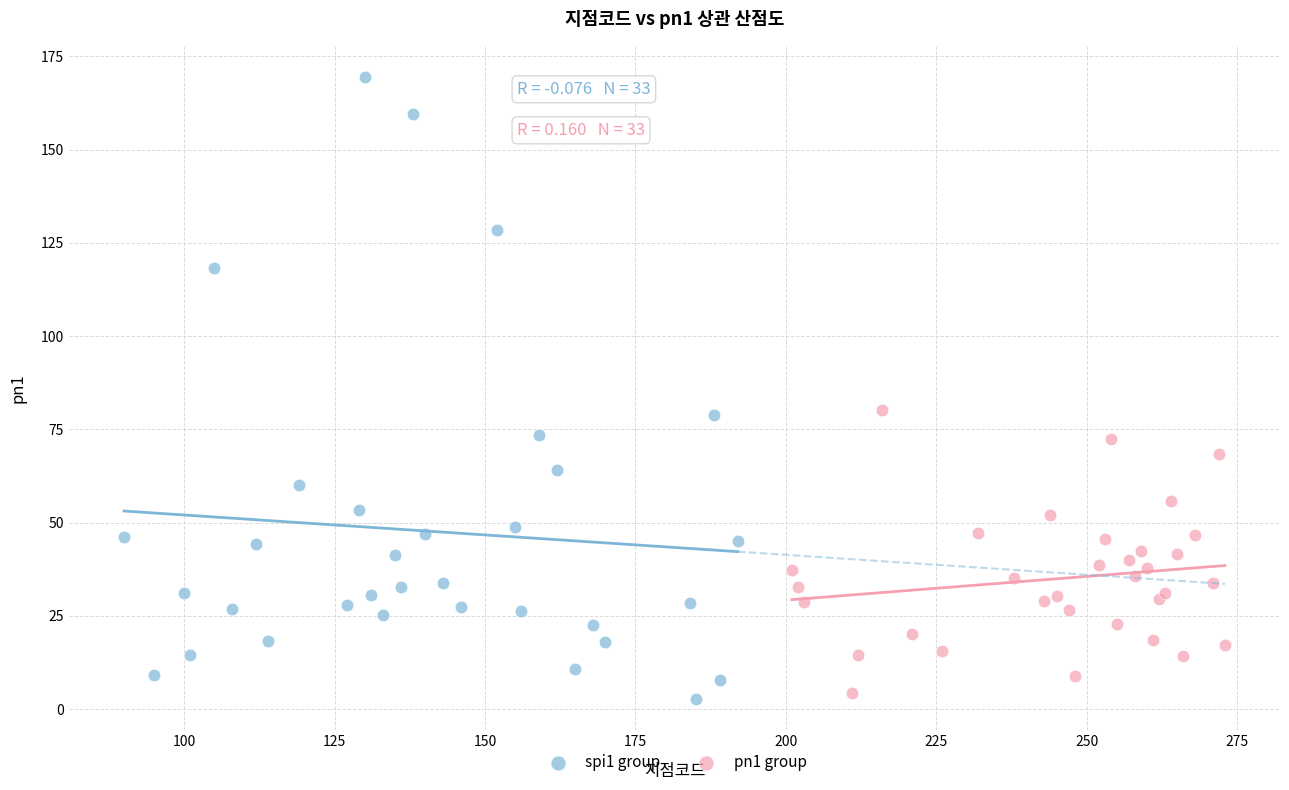

Which series reaches the minimum Y coordinate?

spi1 group